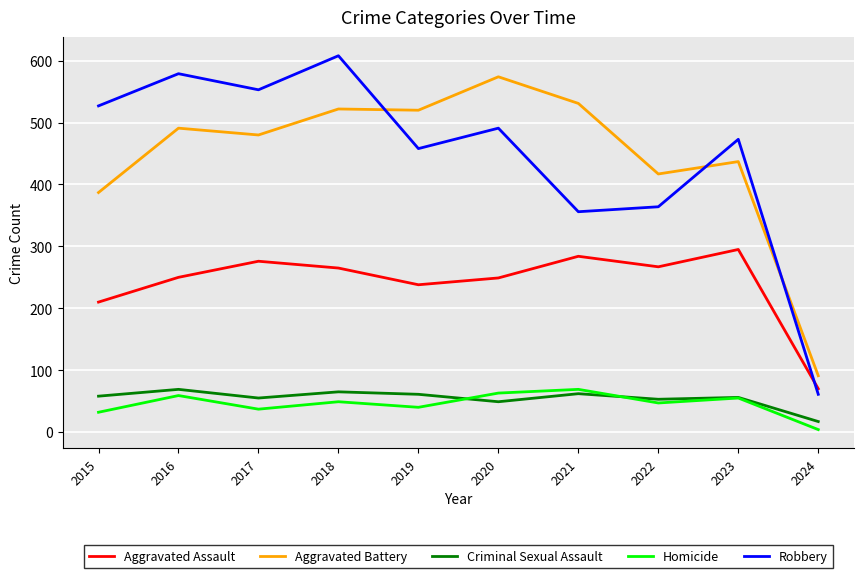

True or false: Homicide and Aggravated Battery intersect in this chart.

False